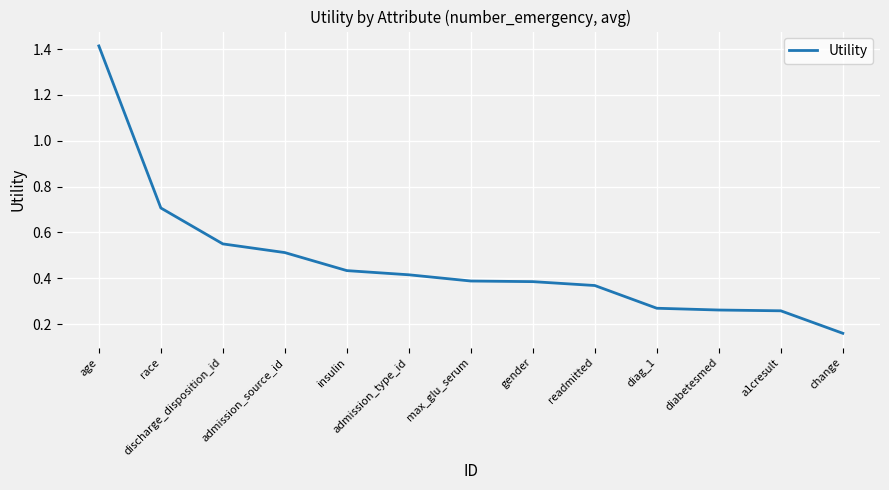

Does the chart display data point markers on the line(s)?

No